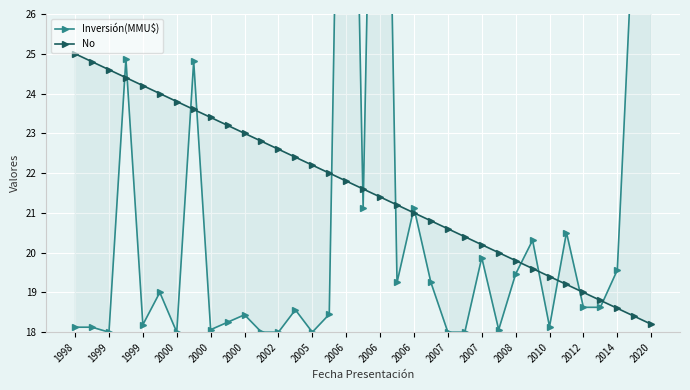

How many intersections are there between No and Inversión(MMU$)?

15